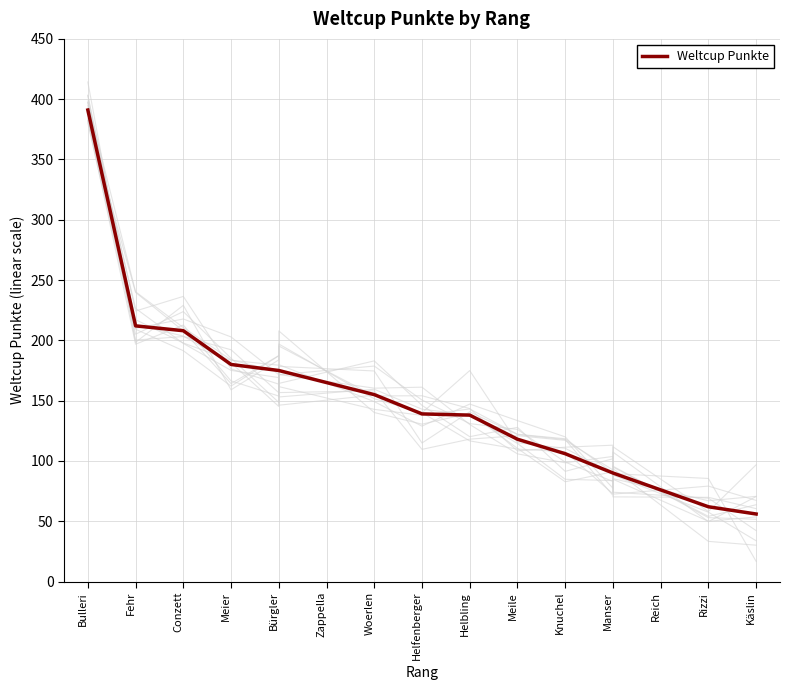

Which has a higher value, Bulleri or Meier?

Bulleri